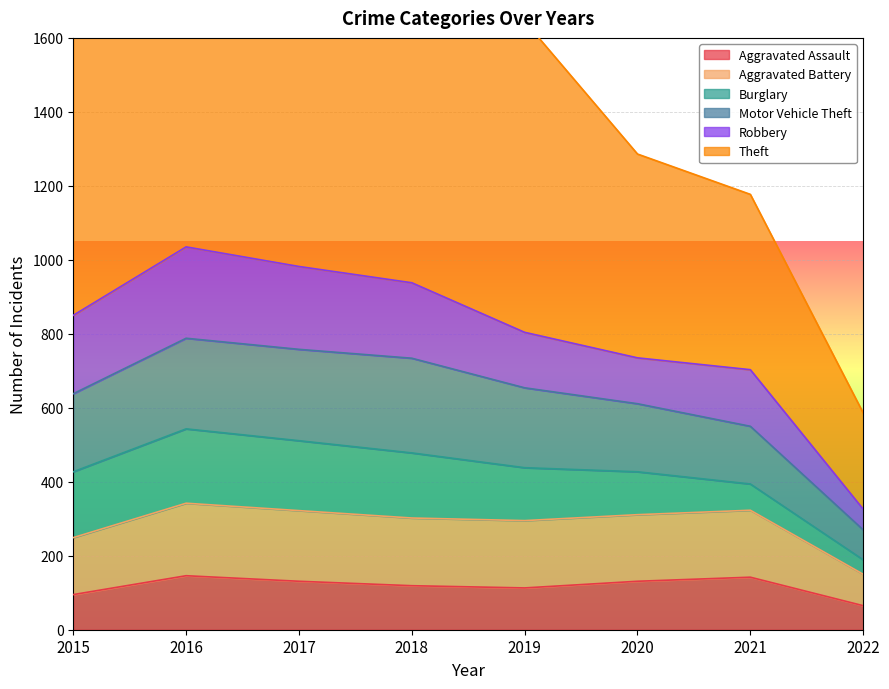

Is it true that Aggravated Assault equals 146 at 2016?

True